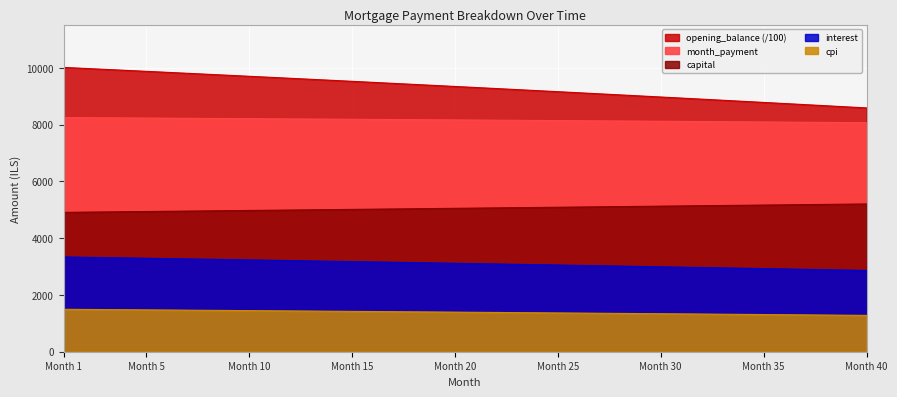

At which label does month_payment first exceed 8166?

Month 1